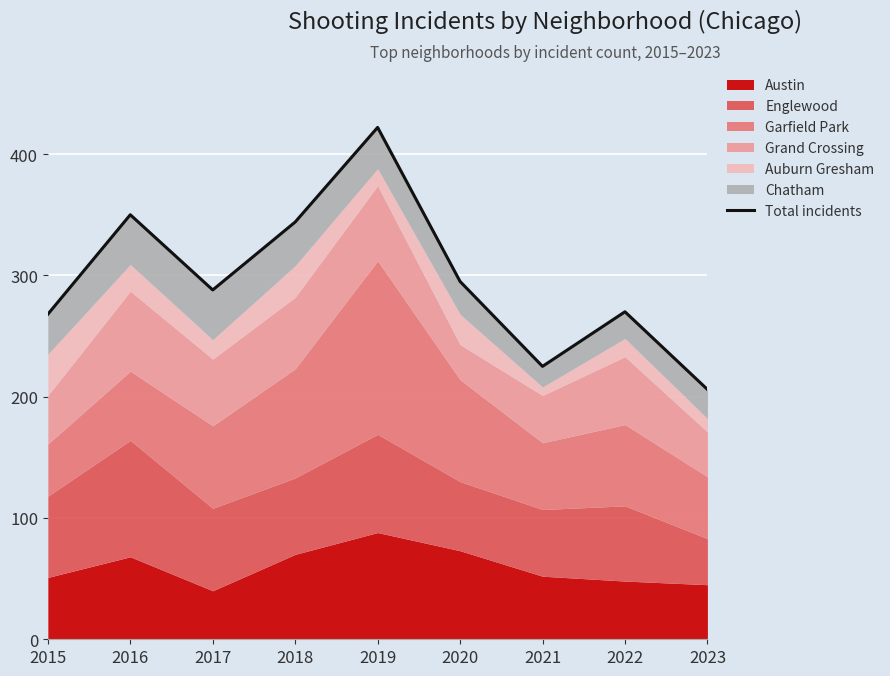

Which category has the highest value across all series?

2019